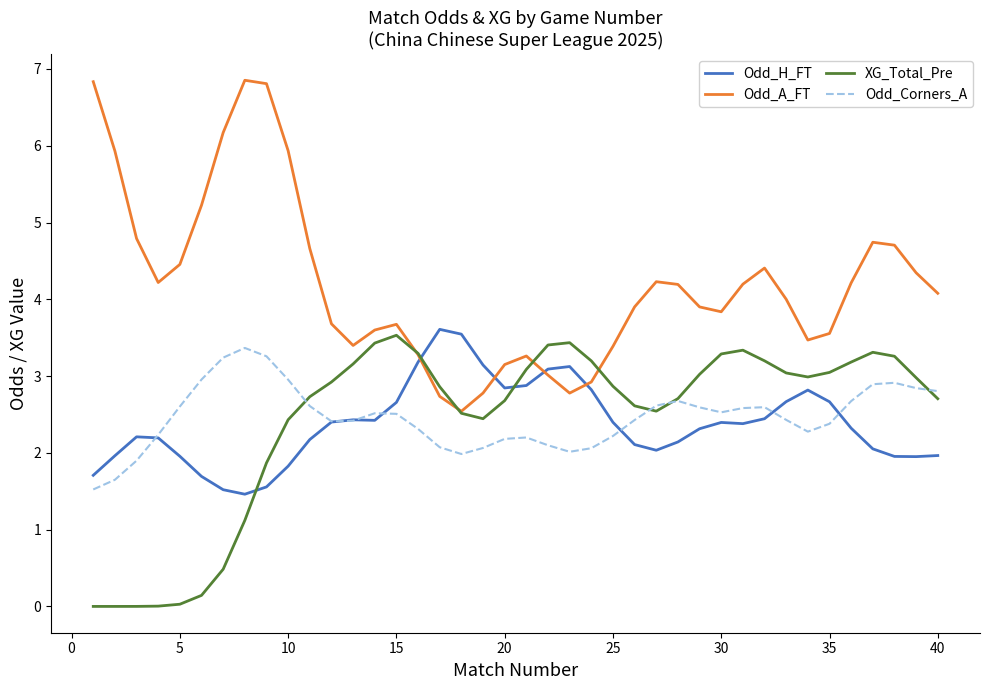

How many times do XG_Total_Pre and Odd_H_FT cross each other?

3